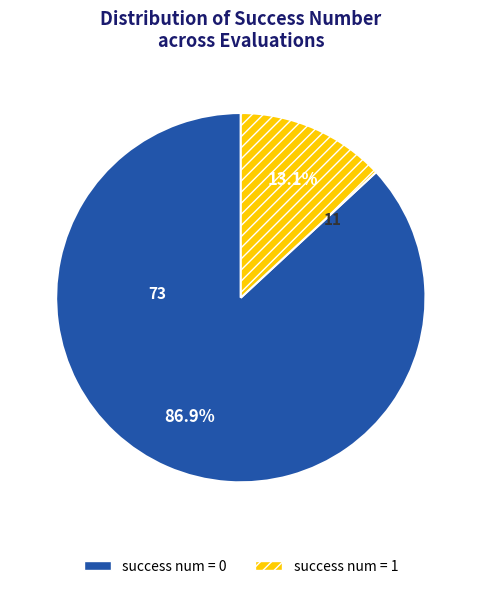

What is the largest slice in the pie chart?

success num = 0